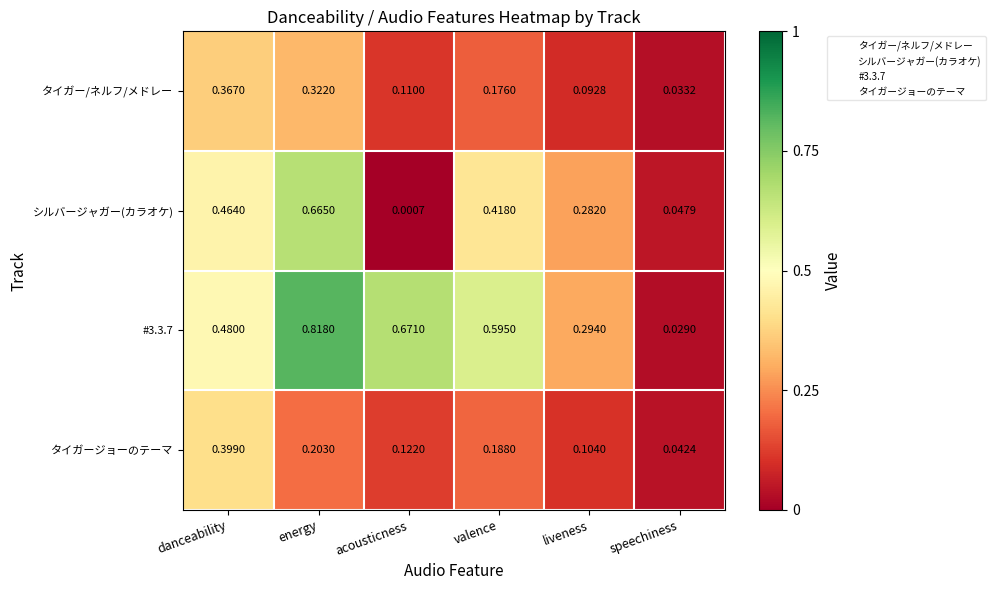

At which category does the chart reach its peak across all series?

energy